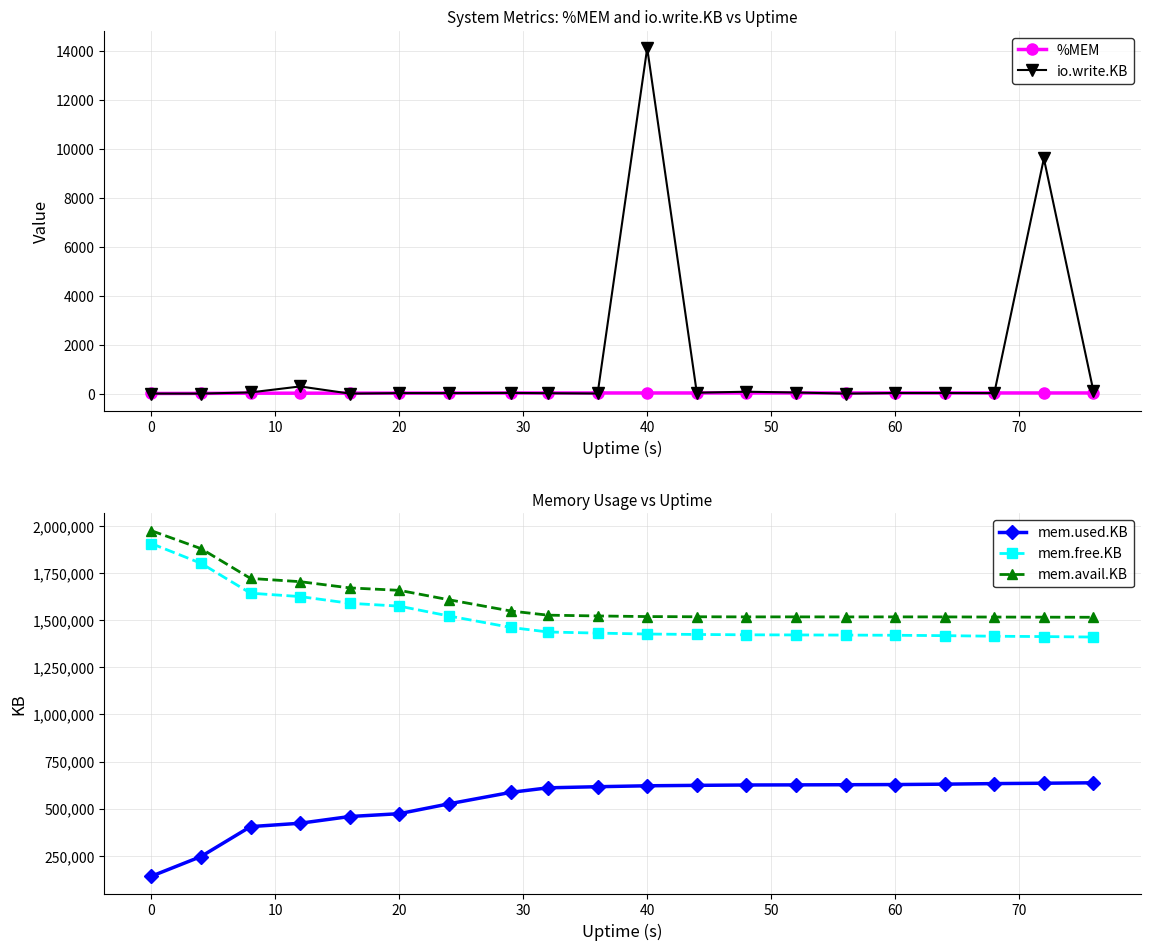

Which series has the largest total across all categories?

mem.avail.KB